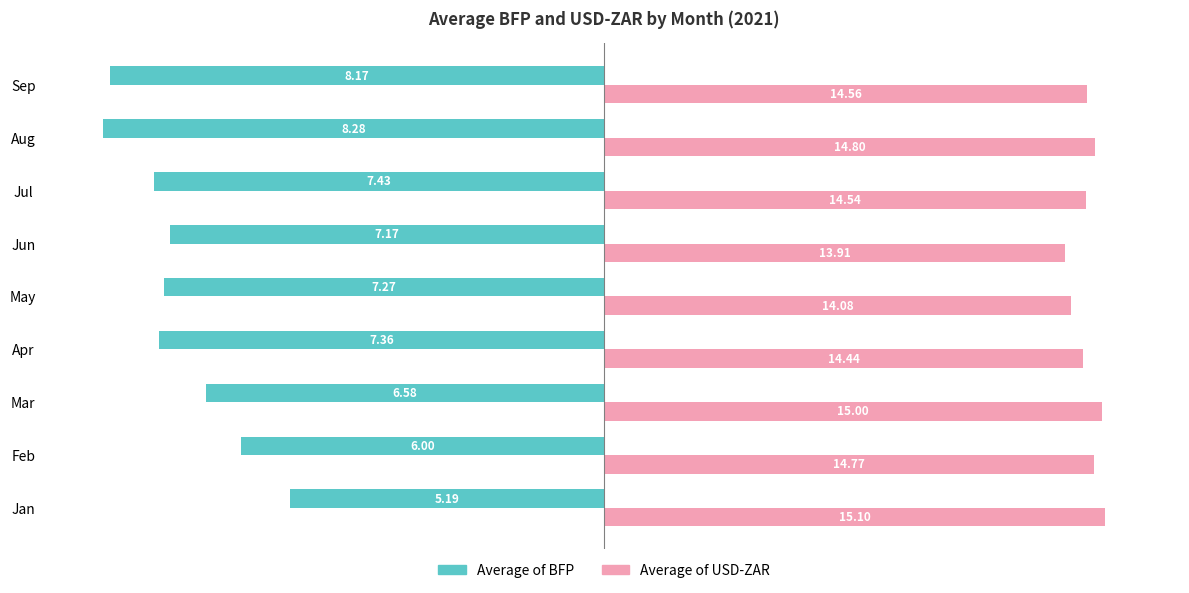

What are all the series names shown in the legend?

Average of BFP, Average of USD-ZAR